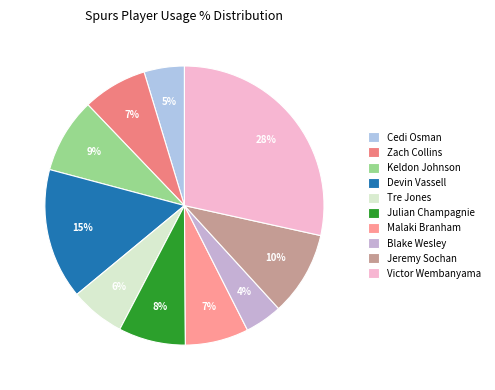

How many slices are in this pie chart?

10